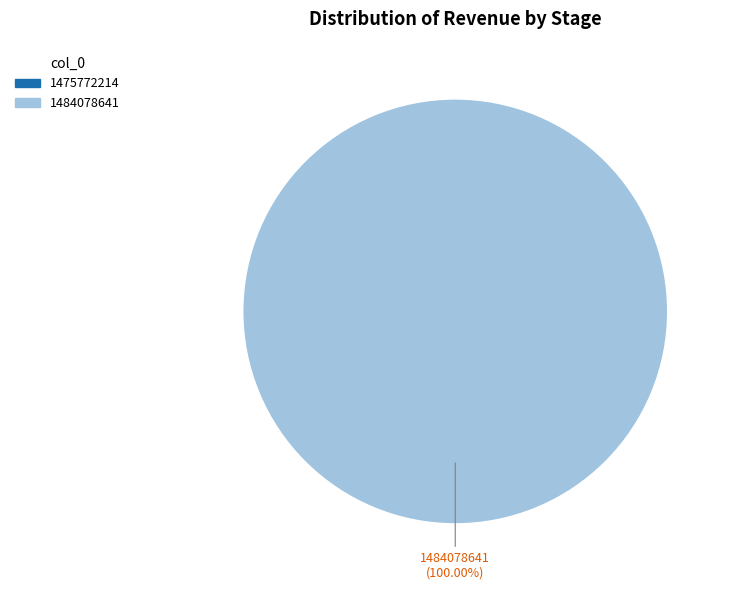

Which has a higher value, 1484078641 or 1475772214?

1484078641